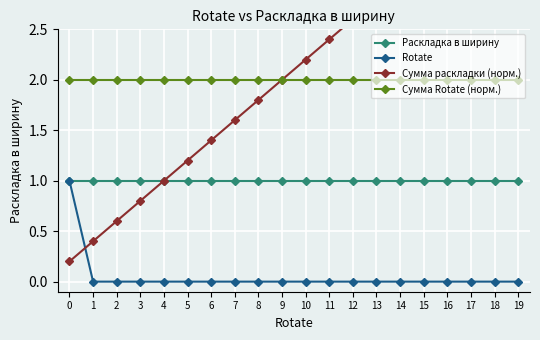

What is the spread (max minus min) of values at 1?

2.0